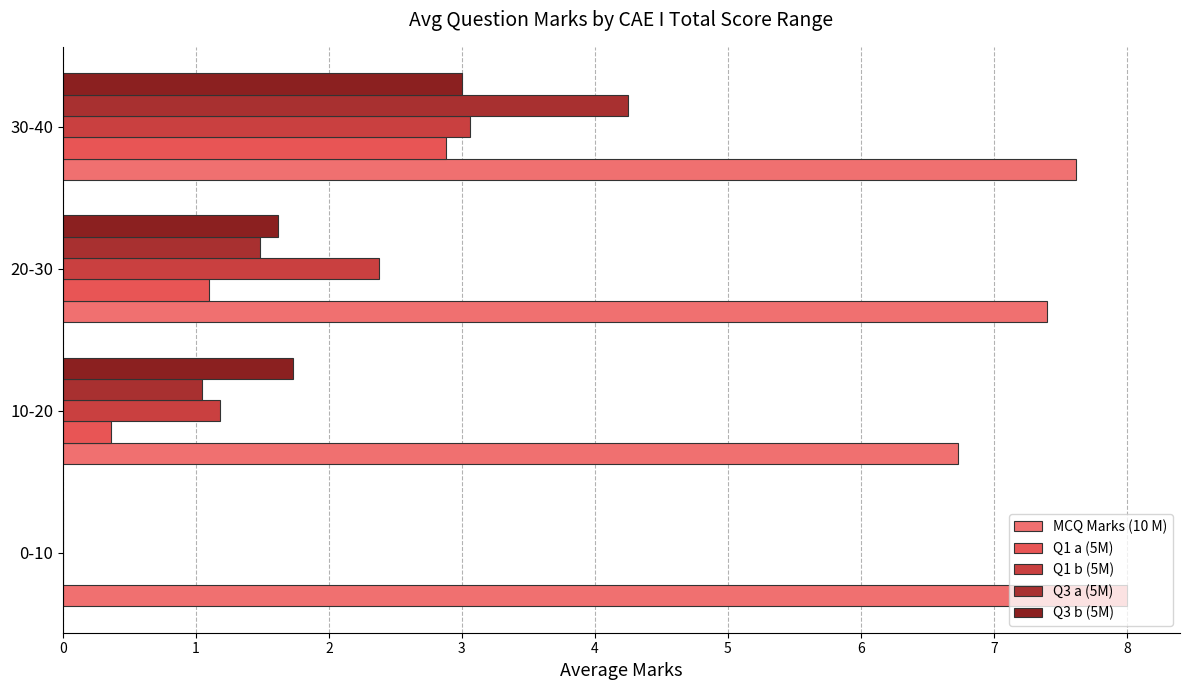

How many values in the Q1 b (5M) series exceed 2?

2